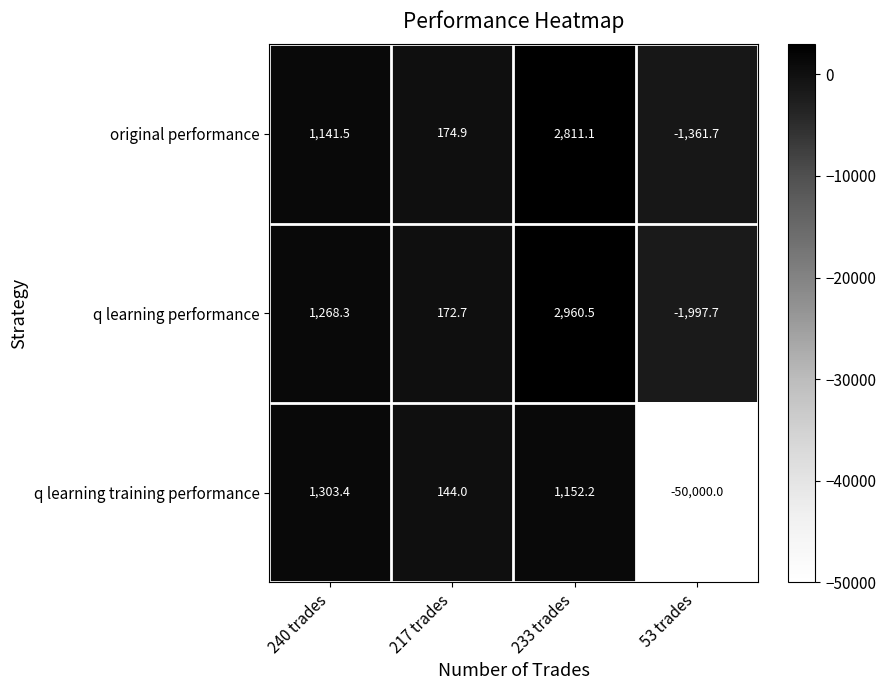

Rank the series by their maximum value, from highest to lowest.

q learning performance, original performance, q learning training performance